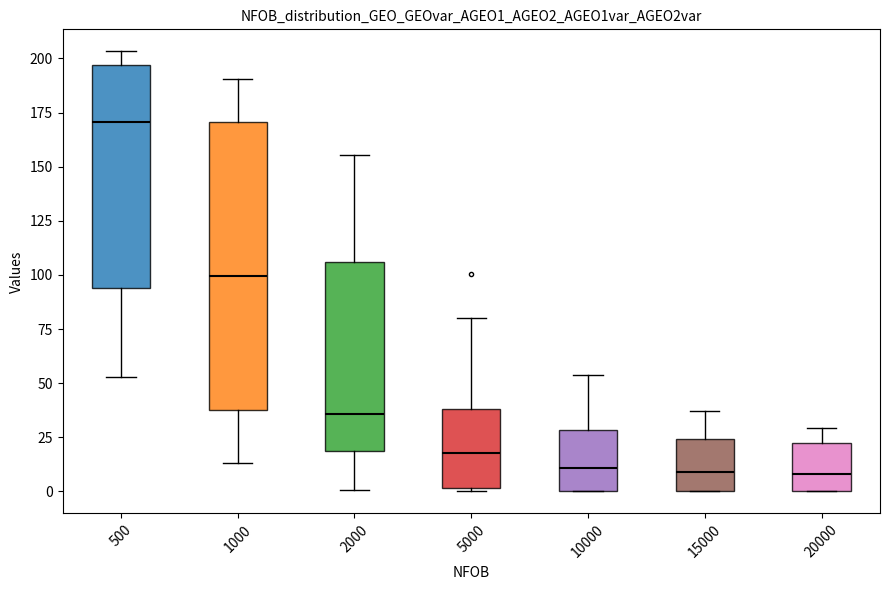

Which box's median line is the highest?

500